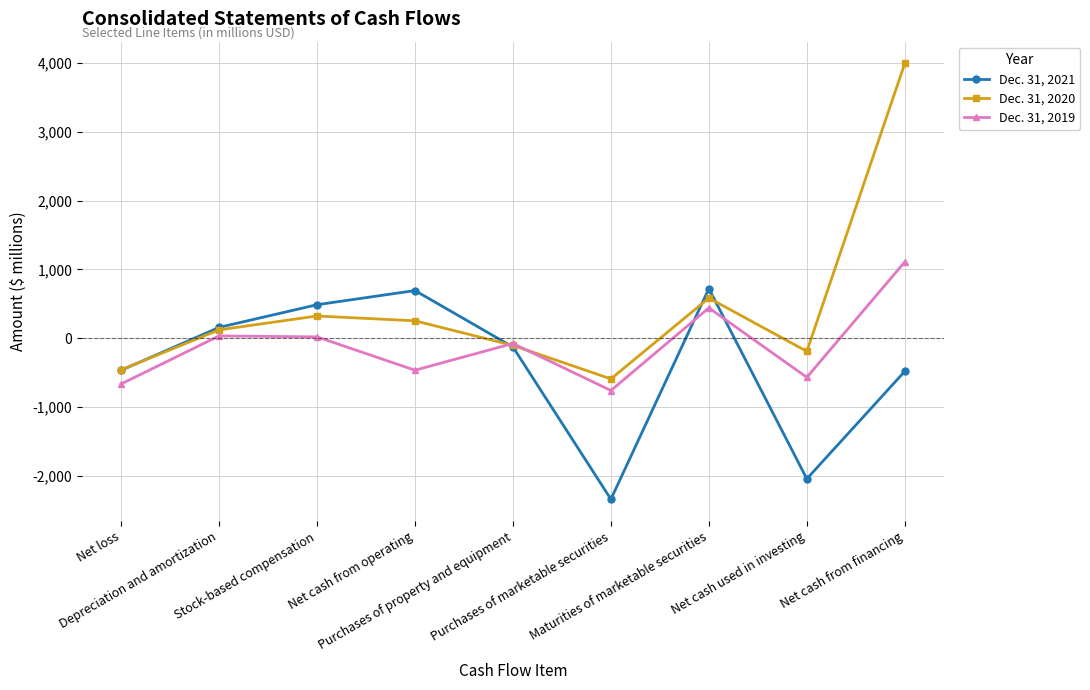

What is the sum of the Dec. 31, 2020 values at Purchases of property and equipment and Maturities of marketable securities?

477